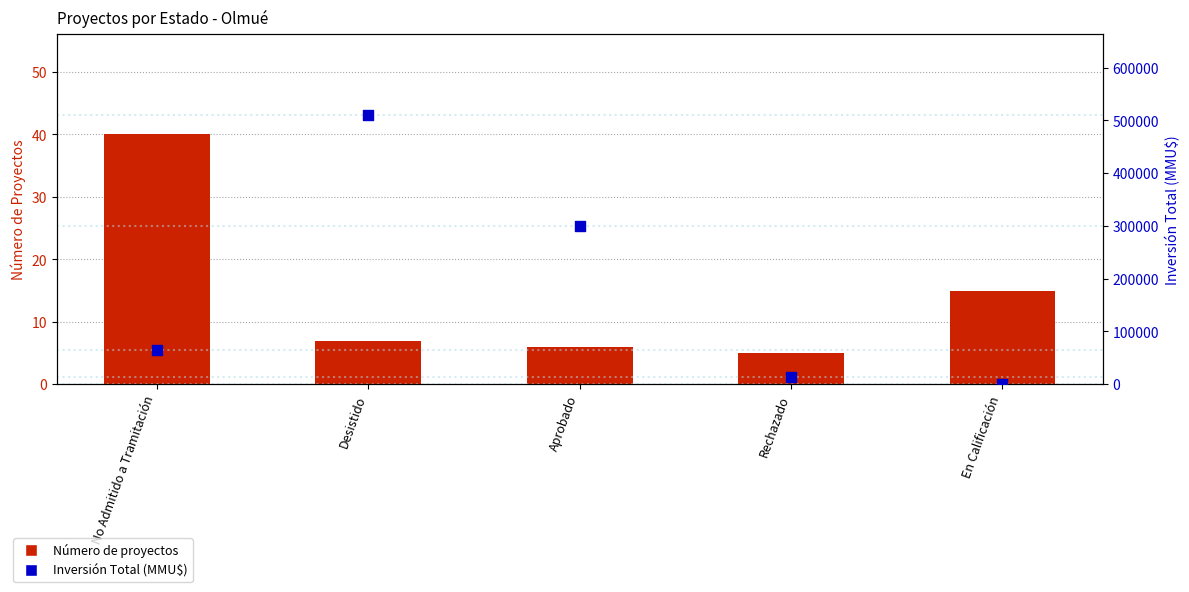

Which series contains the lowest Y value?

Número de proyectos